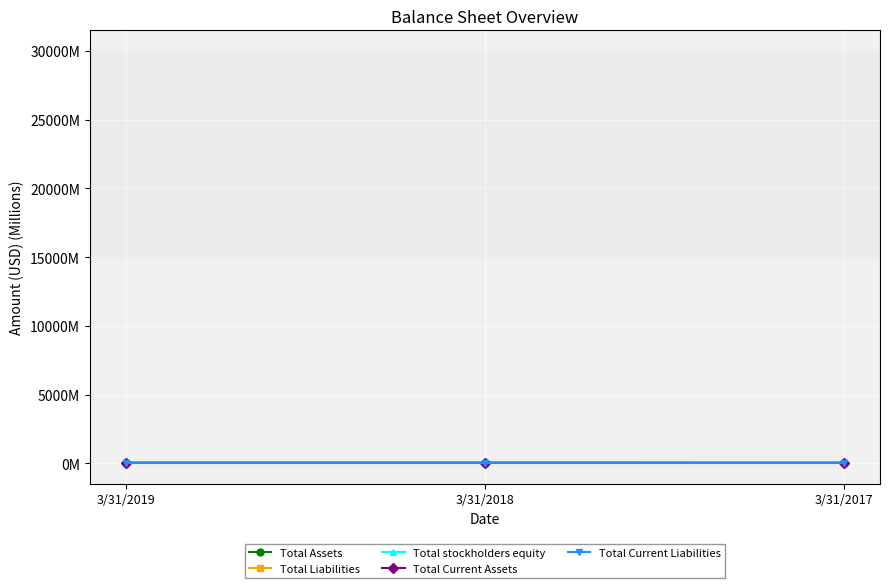

The value of Total Current Assets at 3/31/2019 is 47.5. True or false?

False